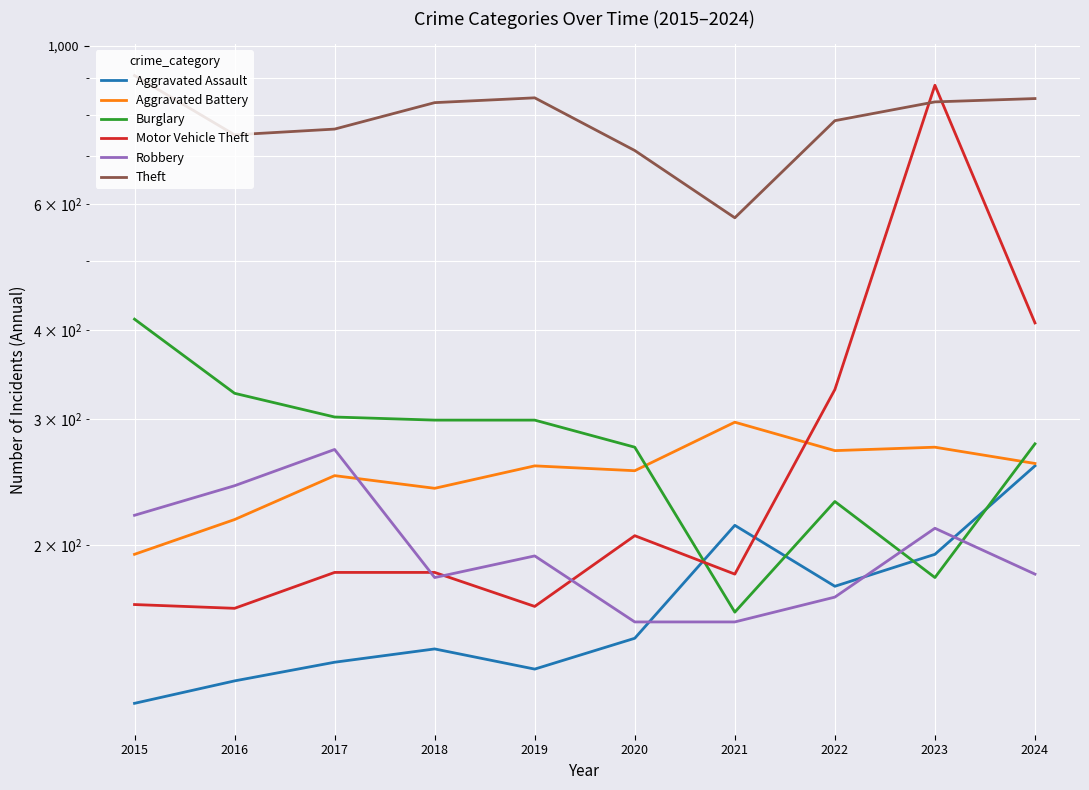

Reading left to right, what are all the values shown in this chart?

Aggravated Assault: 2015=120	2016=129	2017=137	2018=143	2019=134	2020=148	2021=213	2022=175	2023=194	2024=258
Aggravated Battery: 2015=194	2016=217	2017=250	2018=240	2019=258	2020=254	2021=297	2022=271	2023=274	2024=260
Burglary: 2015=414	2016=326	2017=302	2018=299	2019=299	2020=274	2021=161	2022=230	2023=180	2024=277
Motor Vehicle Theft: 2015=165	2016=163	2017=183	2018=183	2019=164	2020=206	2021=182	2022=330	2023=880	2024=409
Robbery: 2015=220	2016=242	2017=272	2018=180	2019=193	2020=156	2021=156	2022=169	2023=211	2024=182
Theft: 2015=908	2016=750	2017=764	2018=832	2019=845	2020=713	2021=574	2022=785	2023=834	2024=843